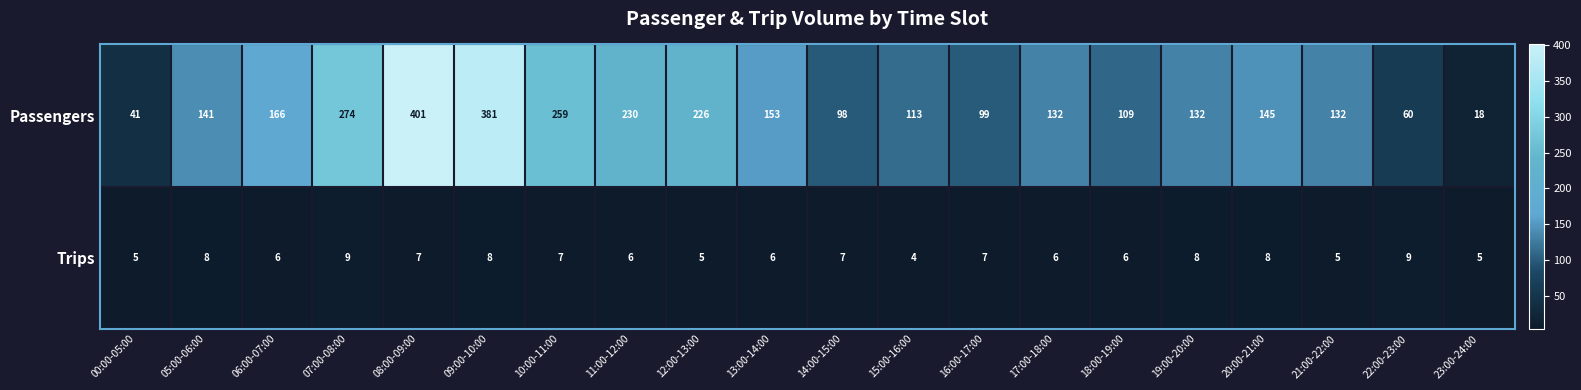

What is the average value of the Trips series?

7